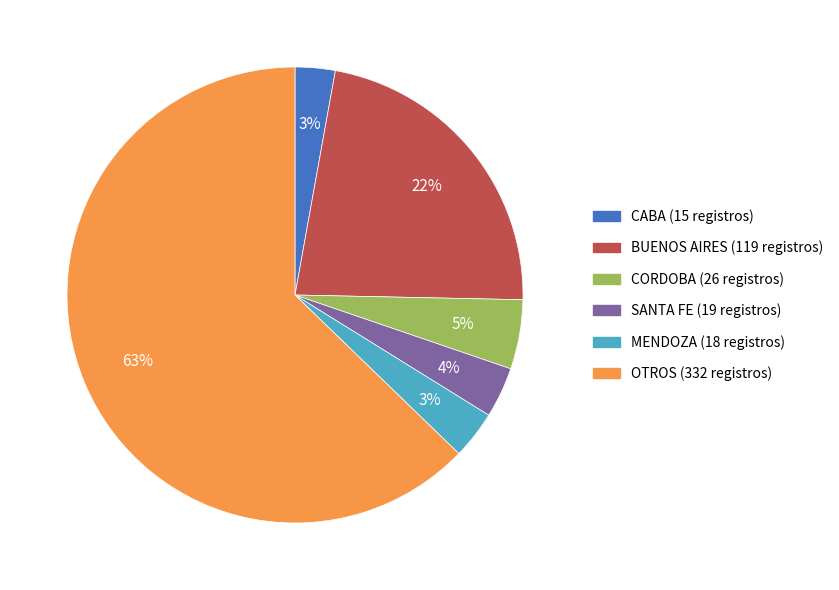

Count the number of slices in the pie.

6